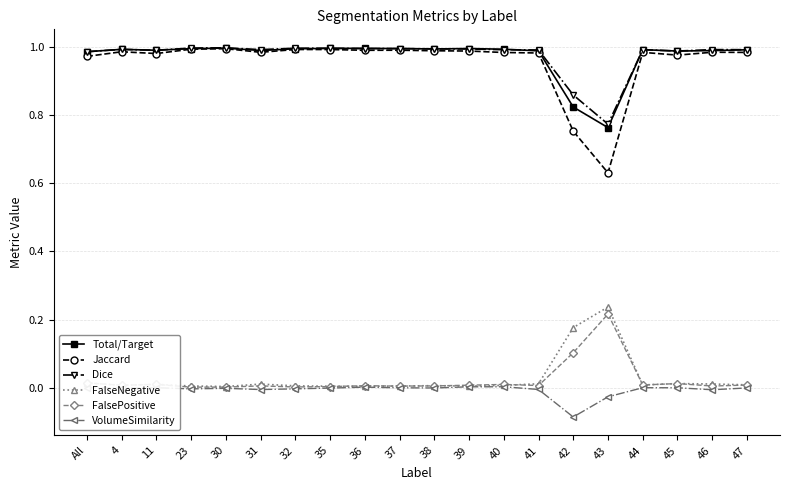

Is it true that Jaccard equals 1.0 at 11?

True